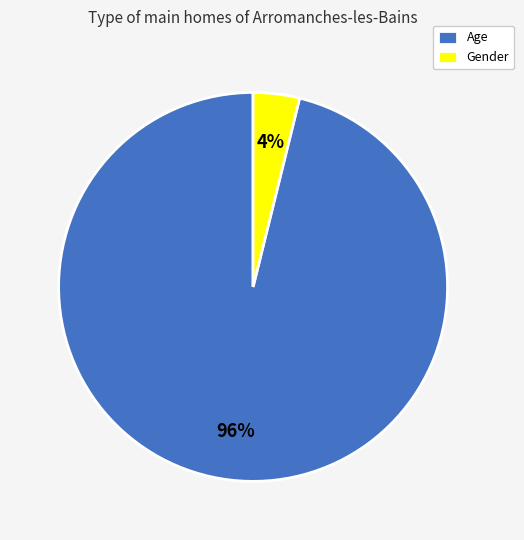

The Gender slice represents 13% of the pie. True or false?

False